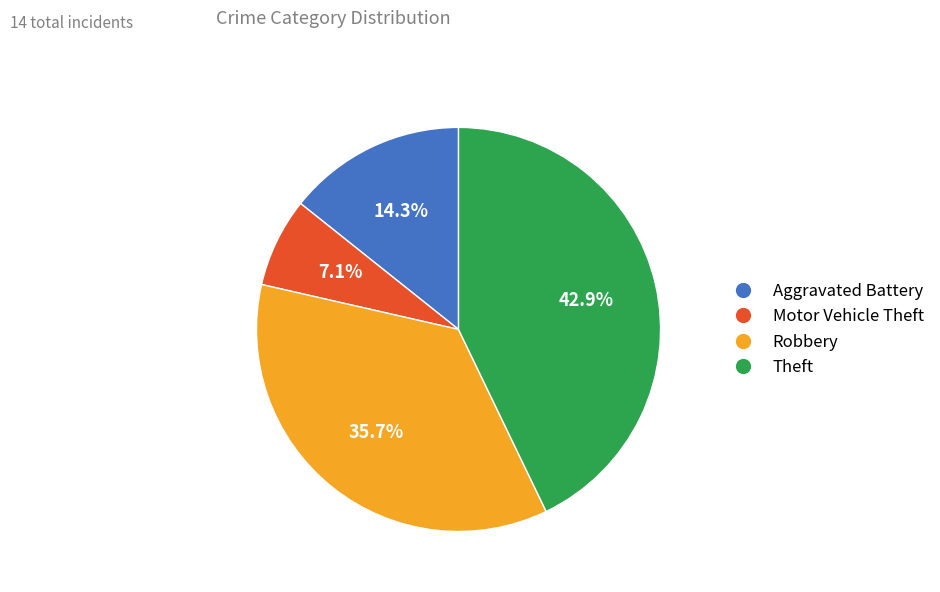

What is the smallest slice in the pie chart?

Motor Vehicle Theft